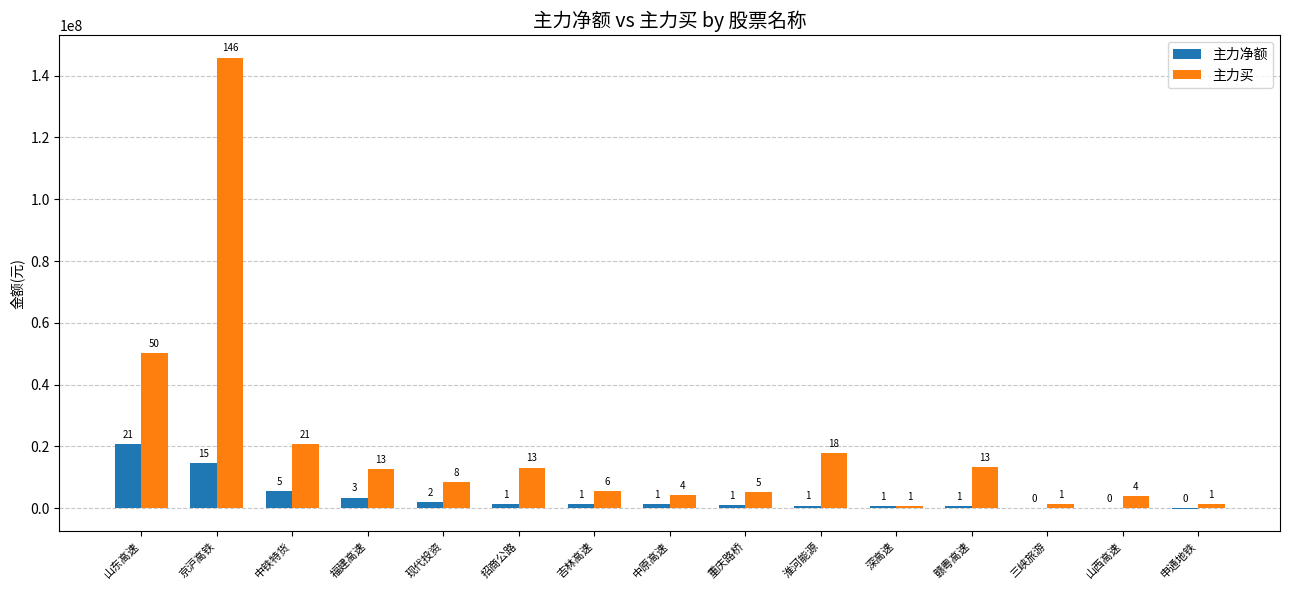

Which series has the largest total across all categories?

主力买